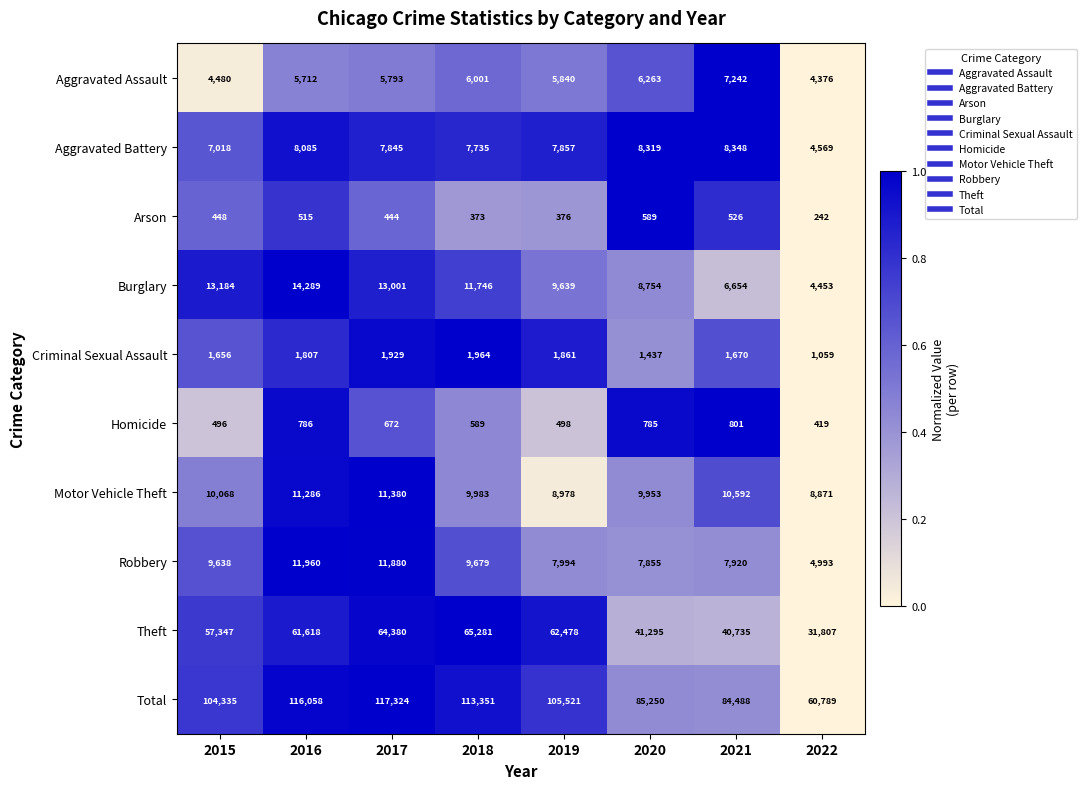

Is it true that Motor Vehicle Theft equals 12137 at 2022?

False